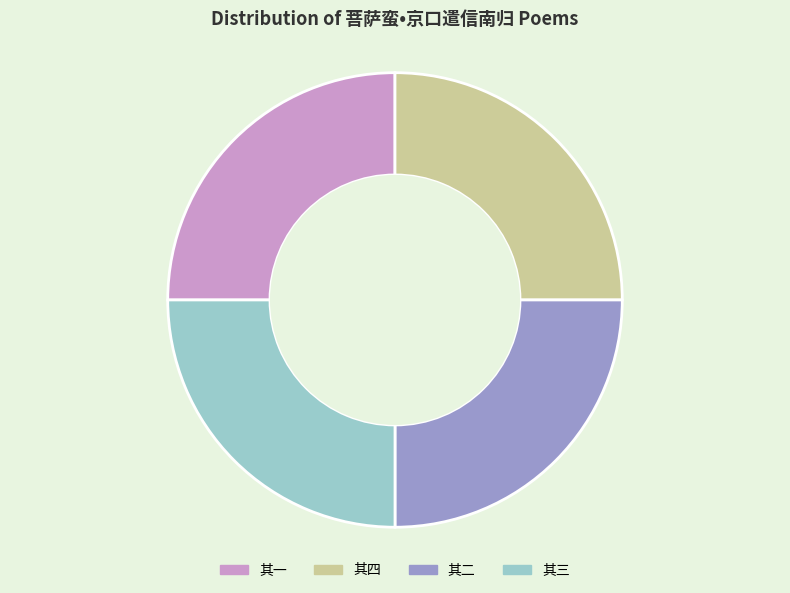

Does any single category account for the majority?

No